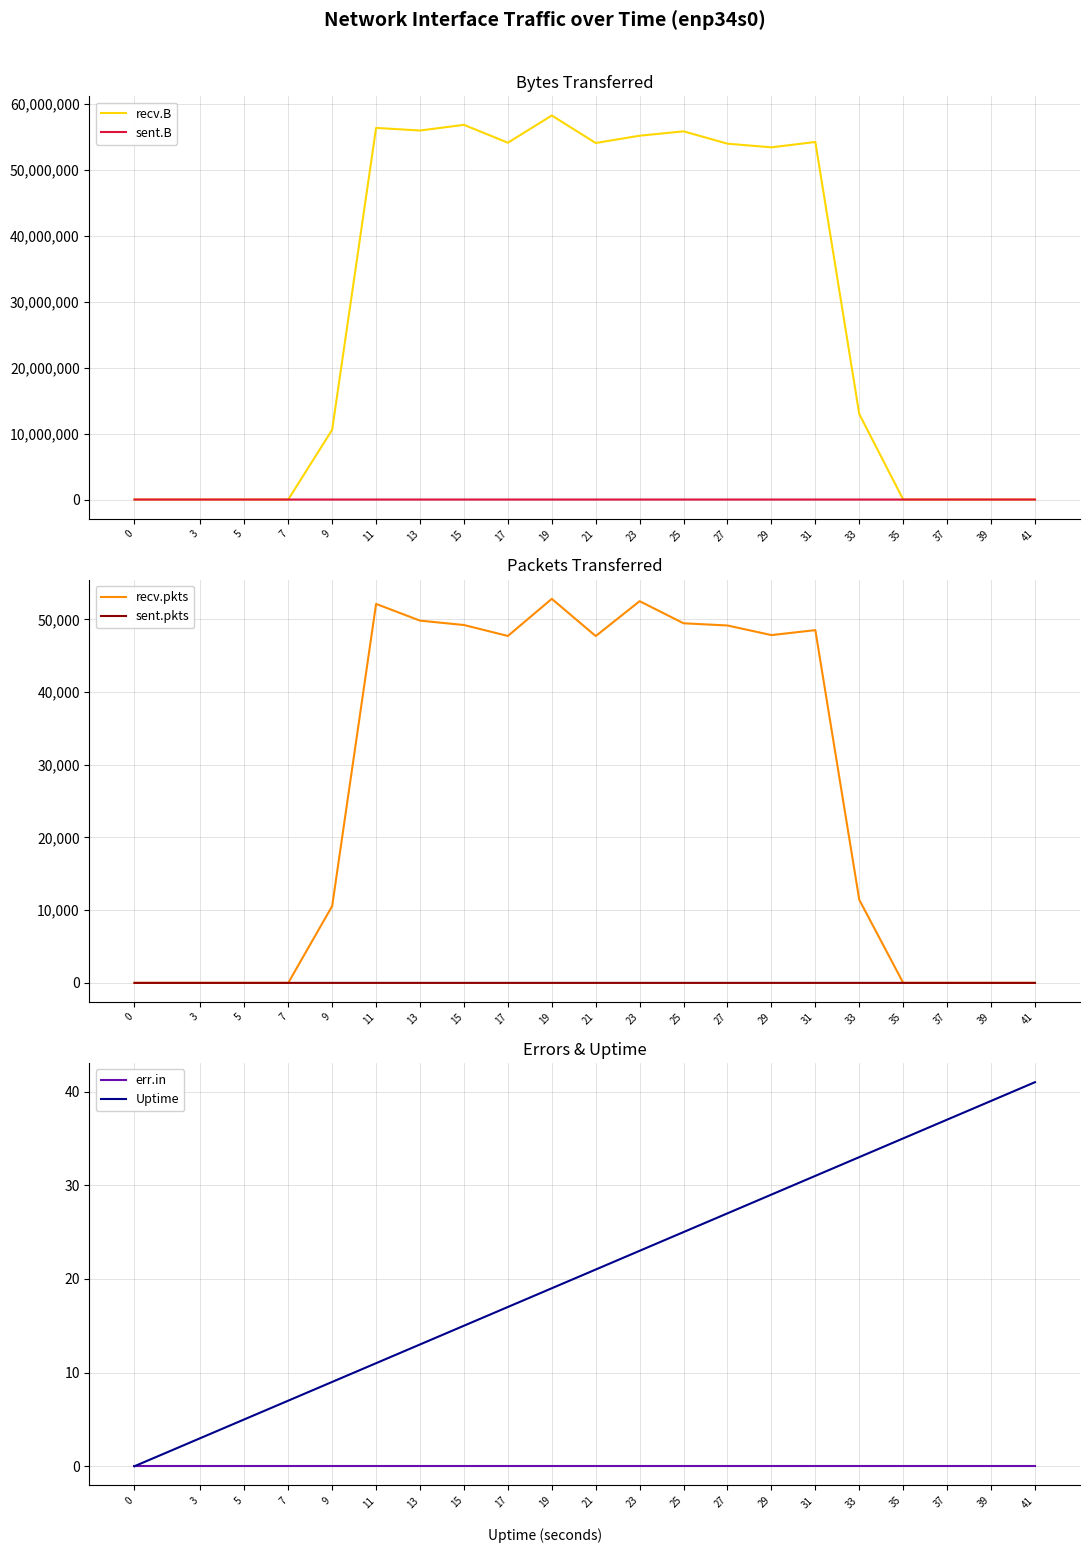

At 27, list the series in order from smallest to largest.

sent.B, sent.pkts, err.in, Uptime, recv.pkts, recv.B